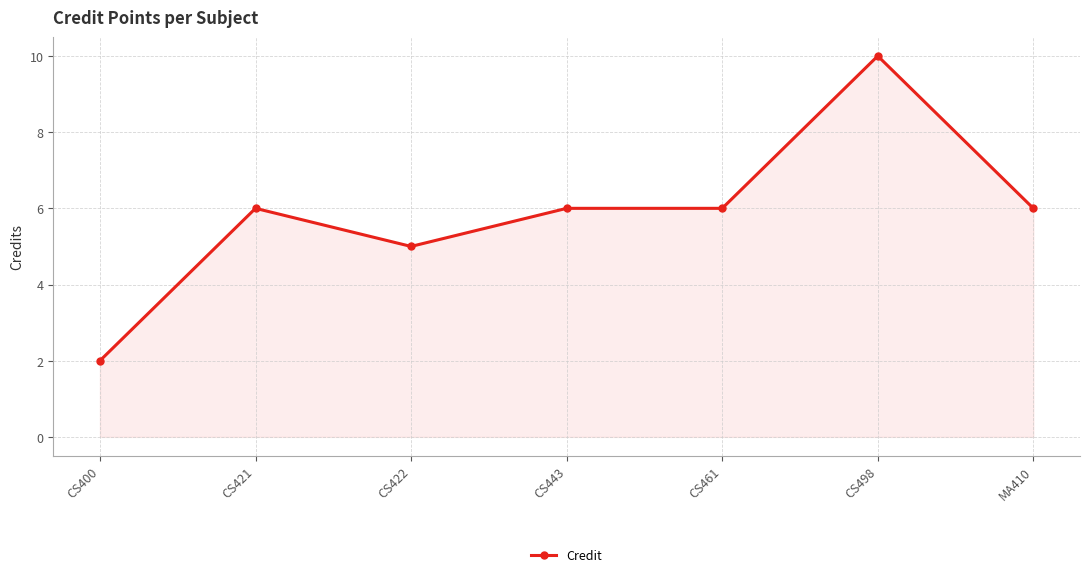

Reading right to left, list all the values displayed in this chart.

MA410=6	CS498=10	CS461=6	CS443=6	CS422=5	CS421=6	CS400=2